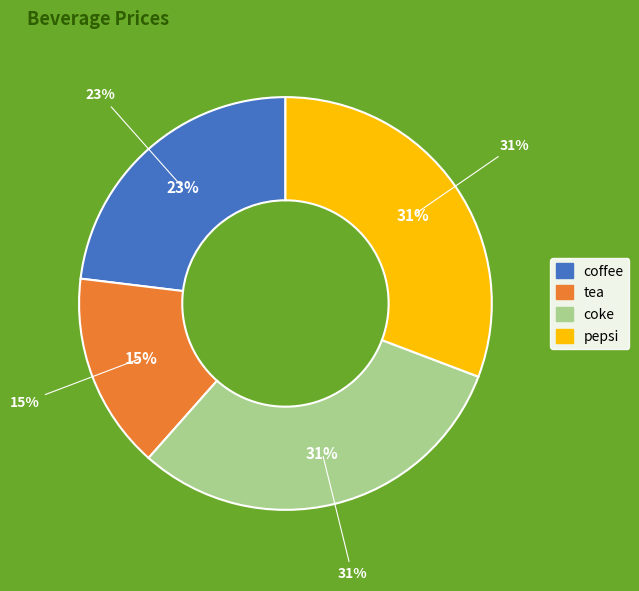

Rank the categories by value from highest to lowest.

coke, pepsi, coffee, tea